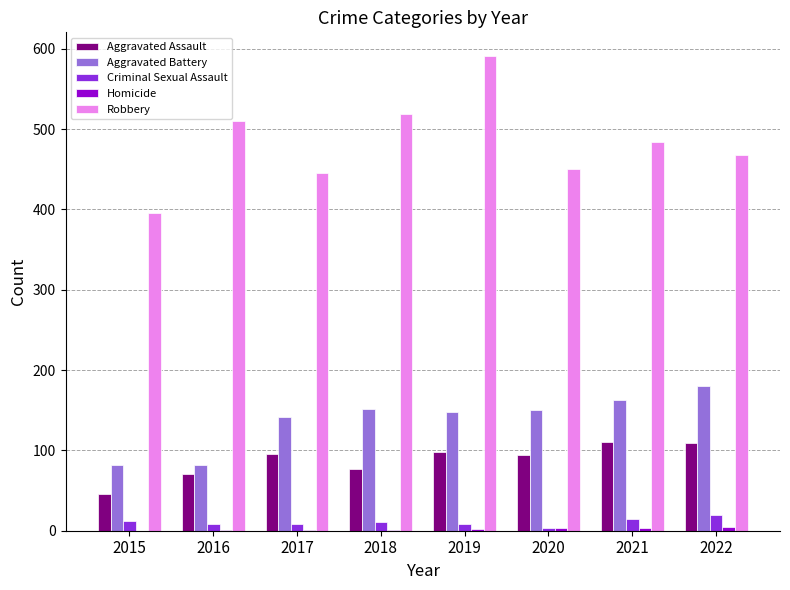

Which category has the highest value in the Robbery series?

2019